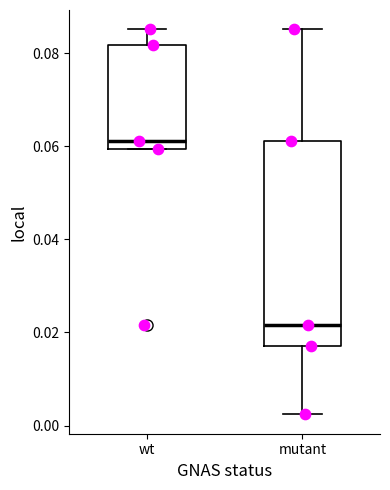

Which box is the tallest, from its lower edge to its upper edge?

mutant